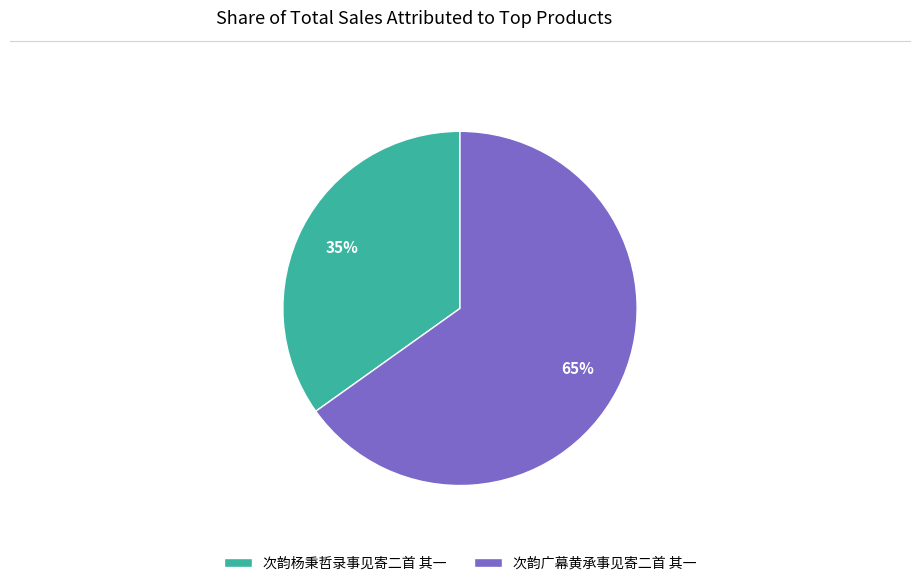

To the nearest percent, what is the average slice percentage?

50%